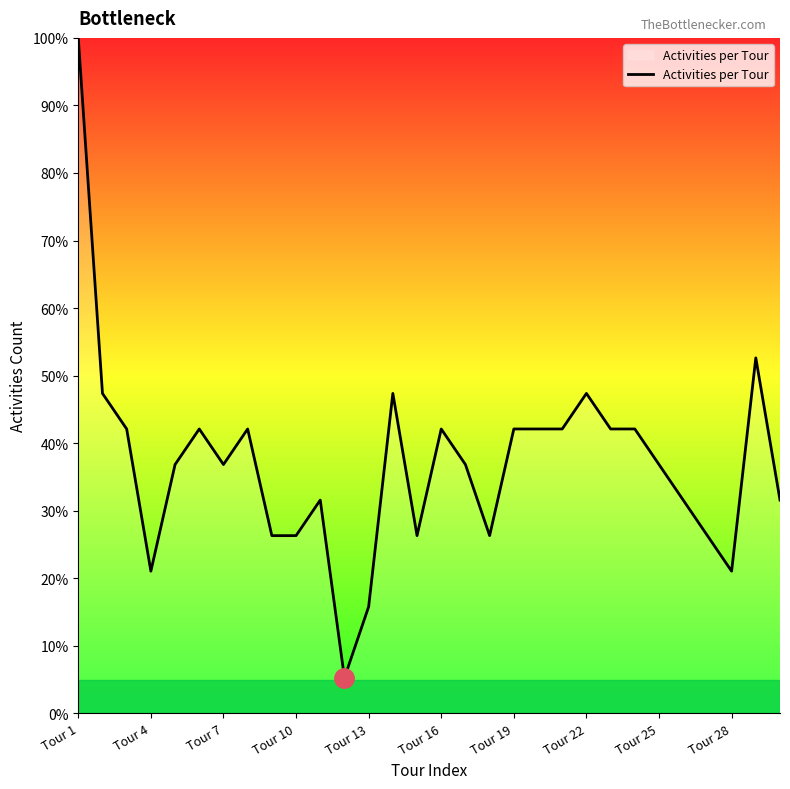

What is the smallest value displayed?

5.3